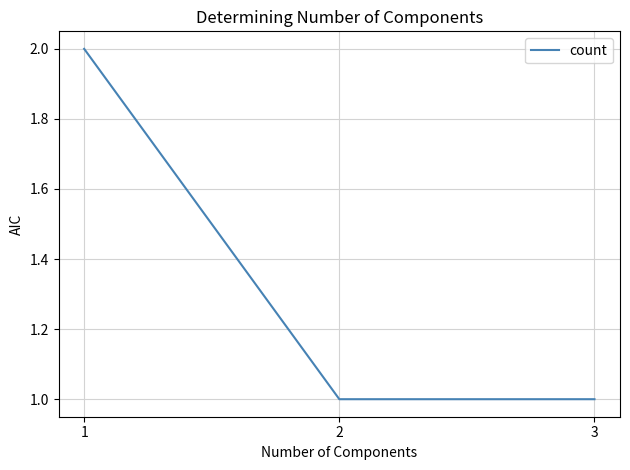

How many values are between 1 and 2?

3